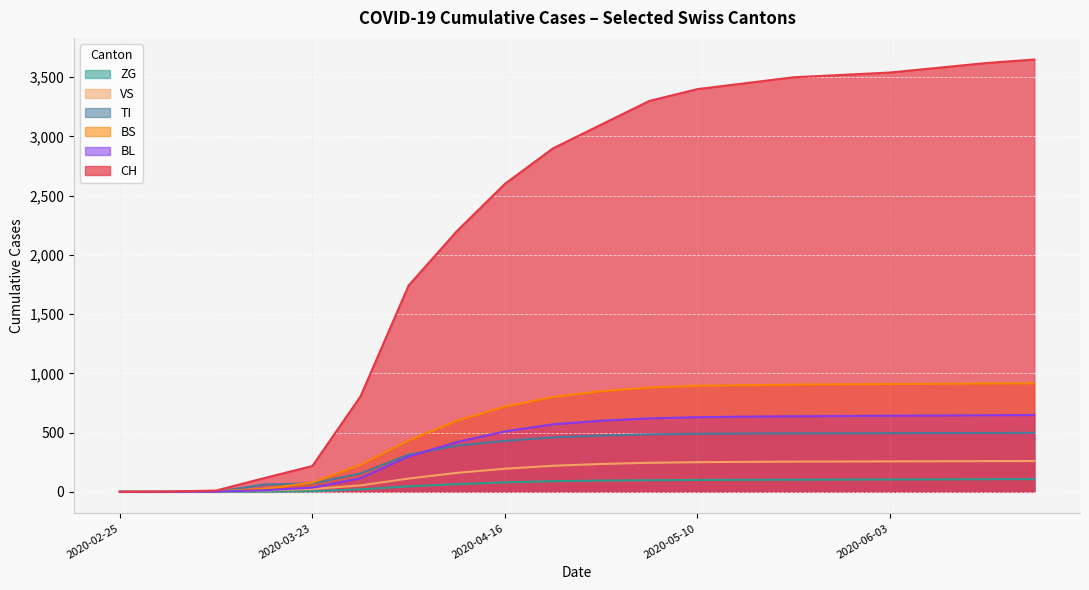

True or false: VS and BS cross at least once.

True